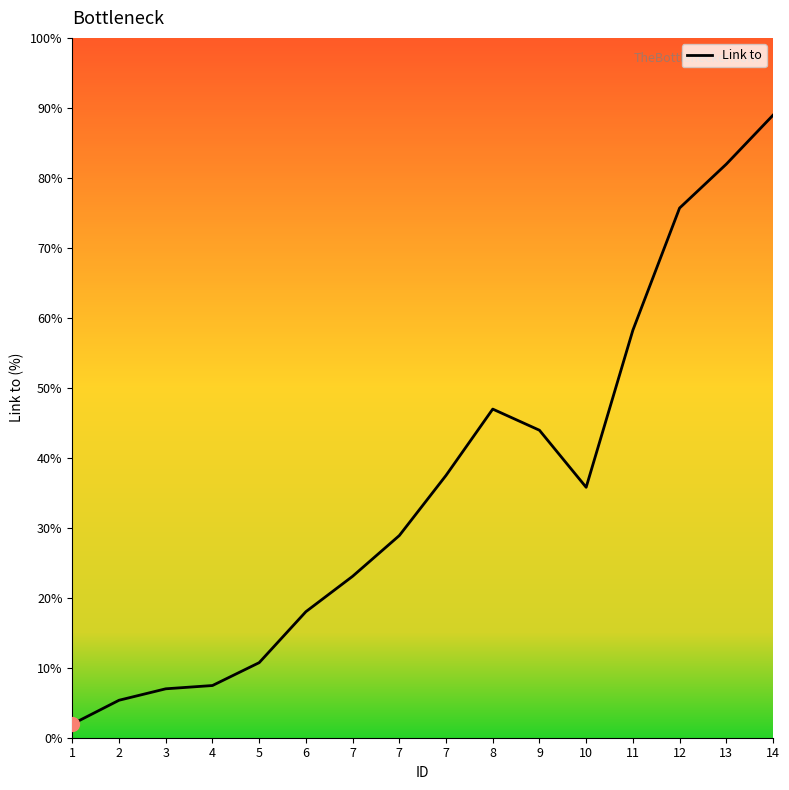

How many lines are shown in the chart?

1